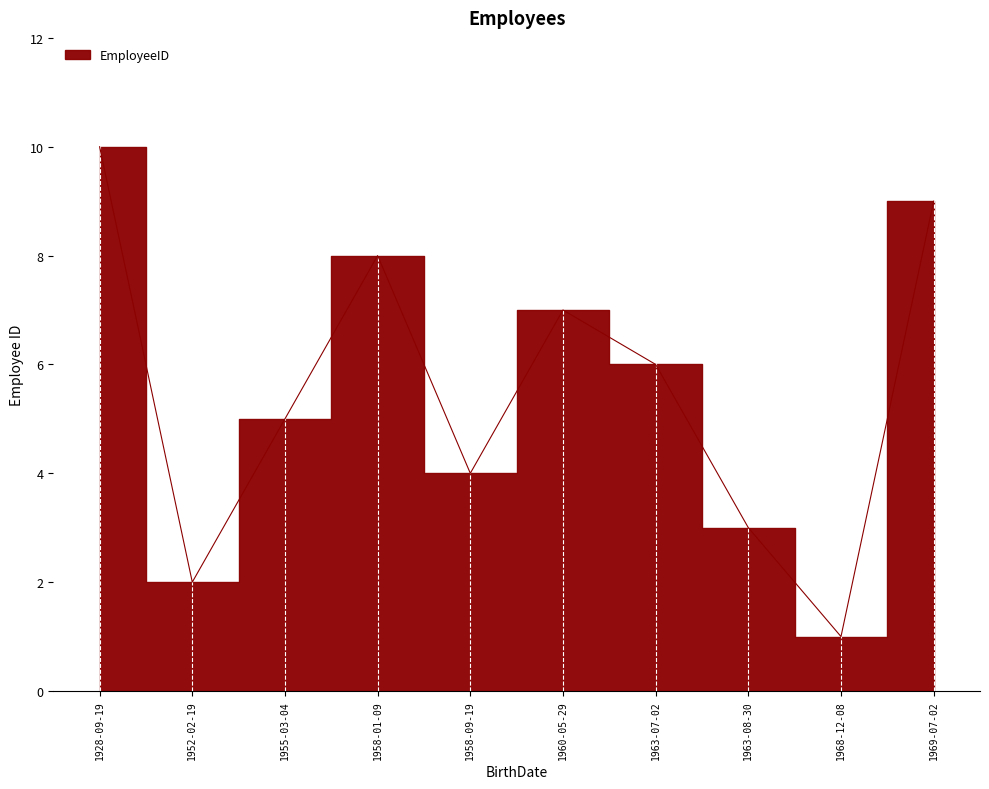

Between 1963-07-02 and 1952-02-19, which is larger?

1963-07-02